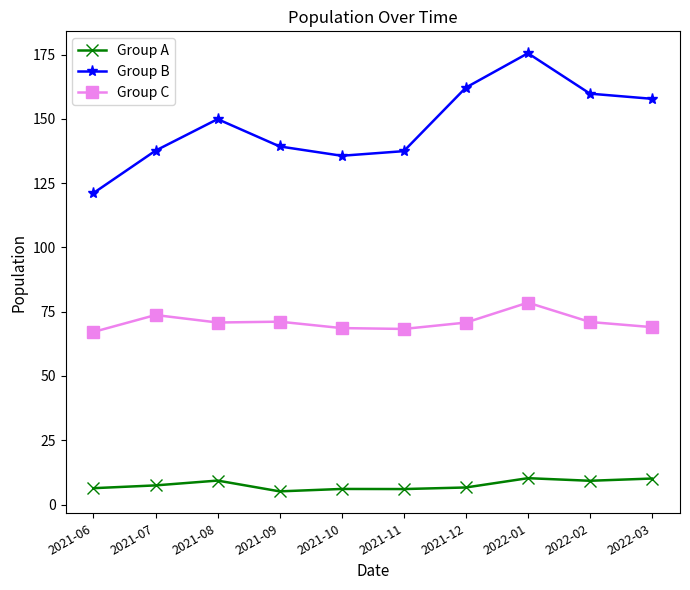

At 2021-08, list the series in order from largest to smallest.

Group B, Group C, Group A